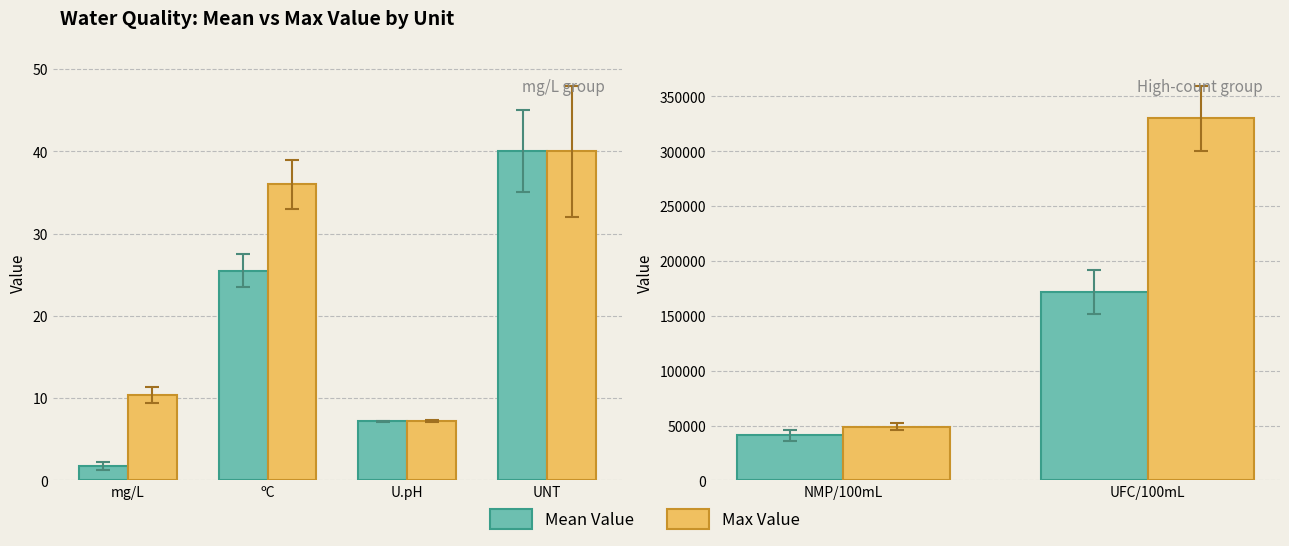

Is the value of Max Value at UFC/100mL greater than the value of Mean Value at NMP/100mL?

Yes